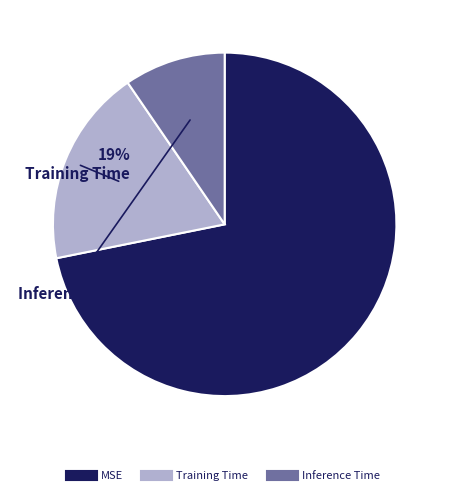

Do Inference Time and MSE together represent more than half of the pie?

Yes